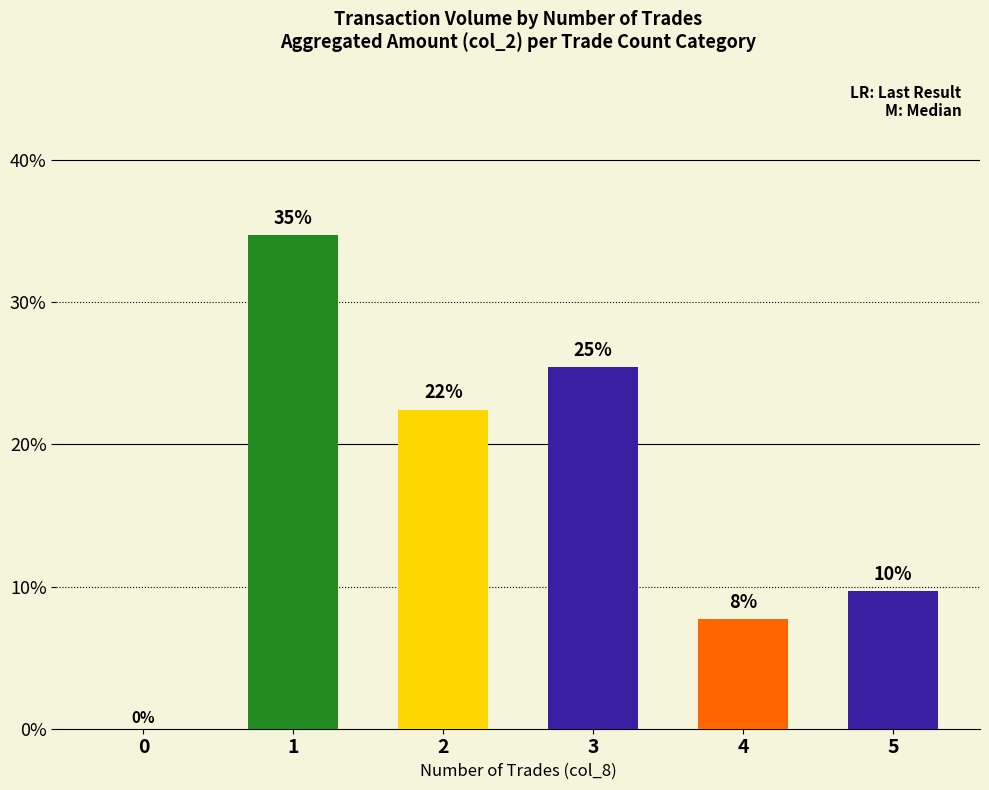

Are the bars horizontal?

No